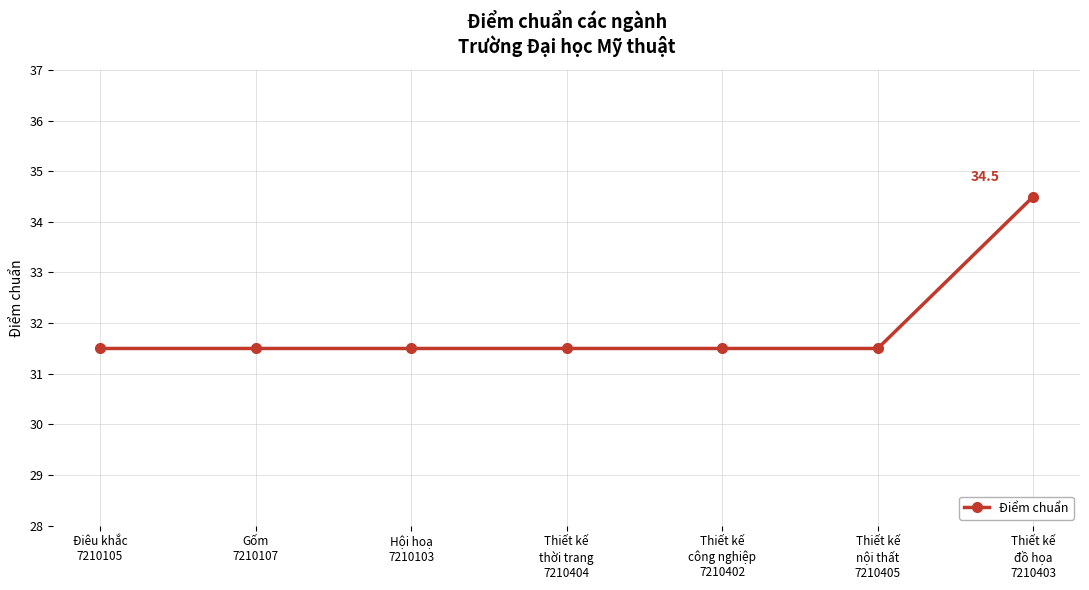

What is the label of the 4th point from the right?

Thiết kế
thời trang
7210404